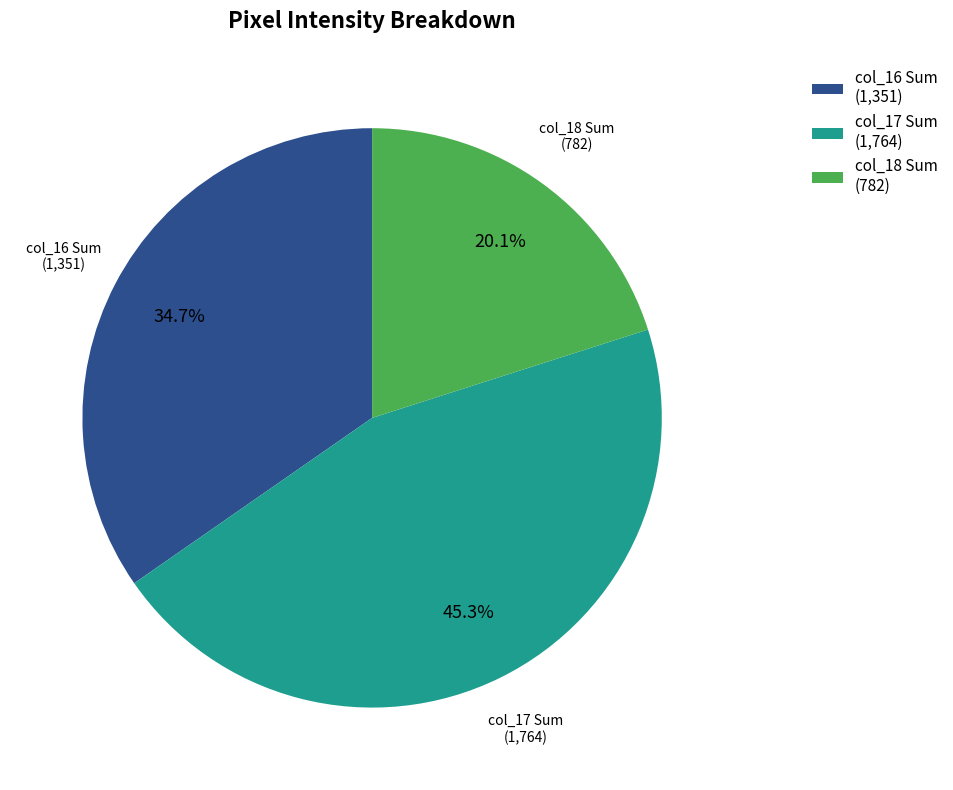

To the nearest percent, what is the average slice percentage?

33%